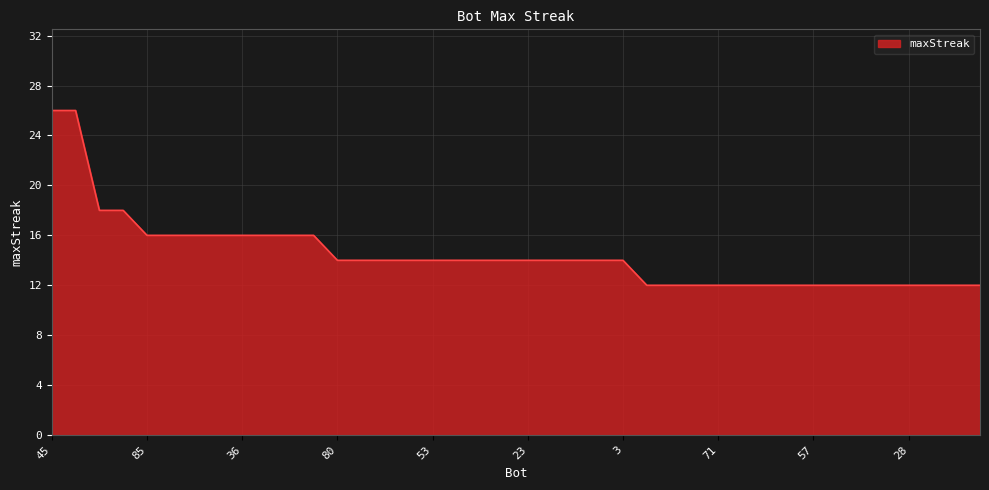

What is the smallest value displayed?

12